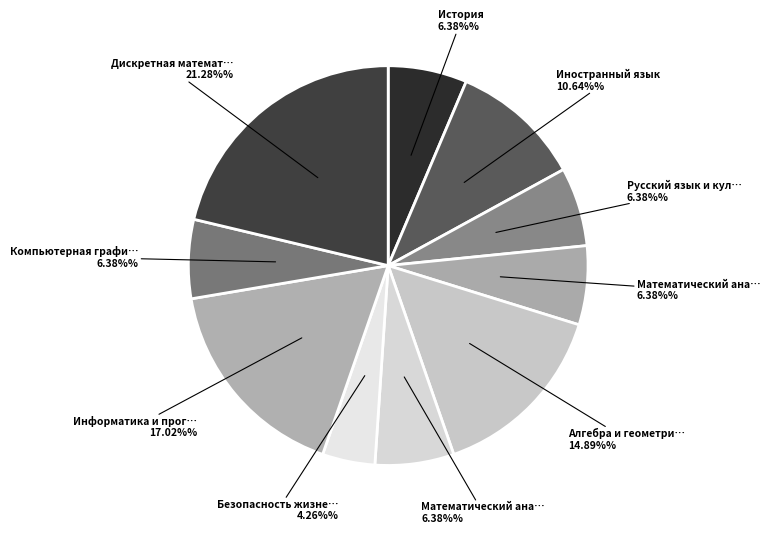

Is there any slice that represents more than half of the pie?

No